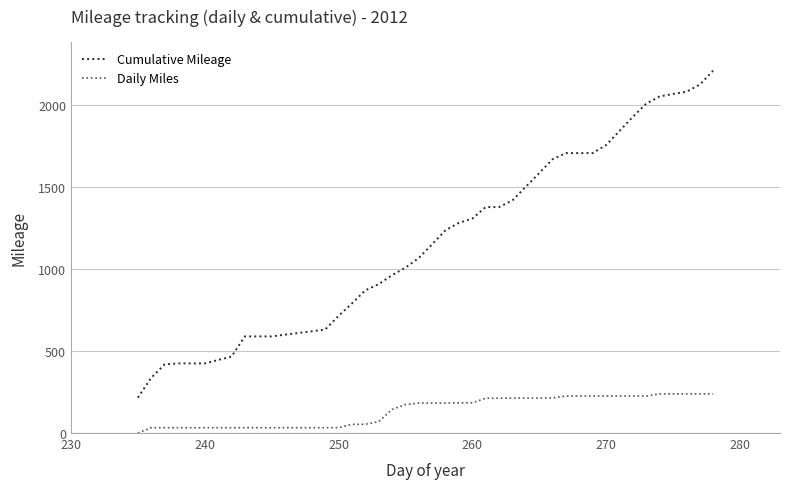

List the series in order of their peak value, highest first.

Cumulative Mileage, Daily Miles